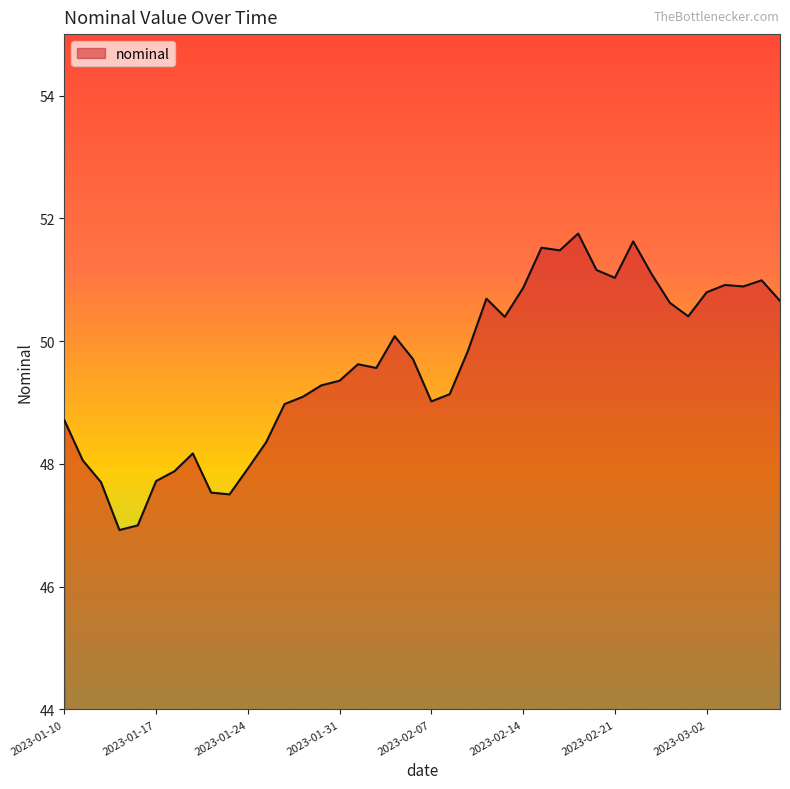

What is the difference between the maximum and minimum values?

4.8